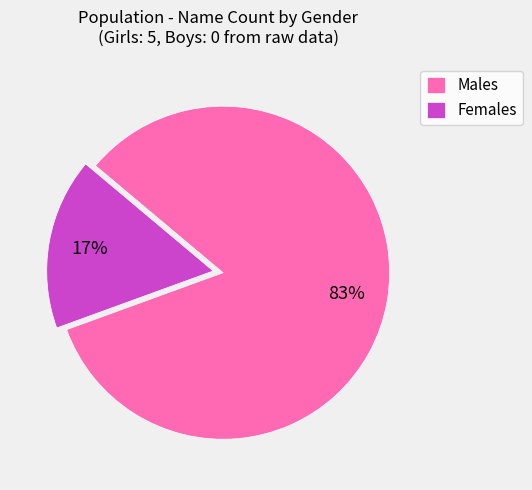

To the nearest percent, what is the average slice percentage?

50%